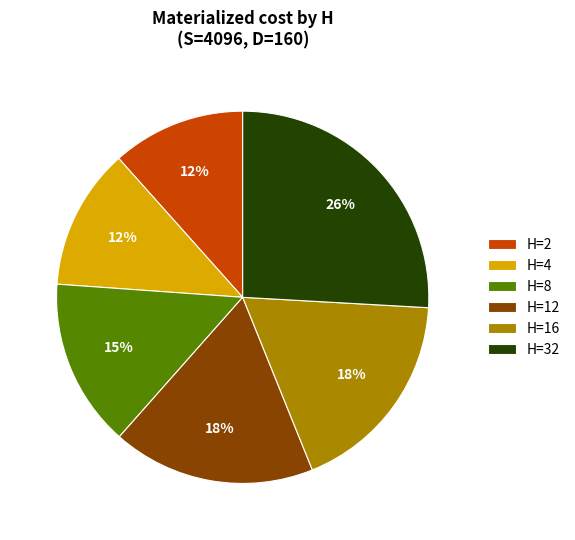

Does any single category account for the majority?

No